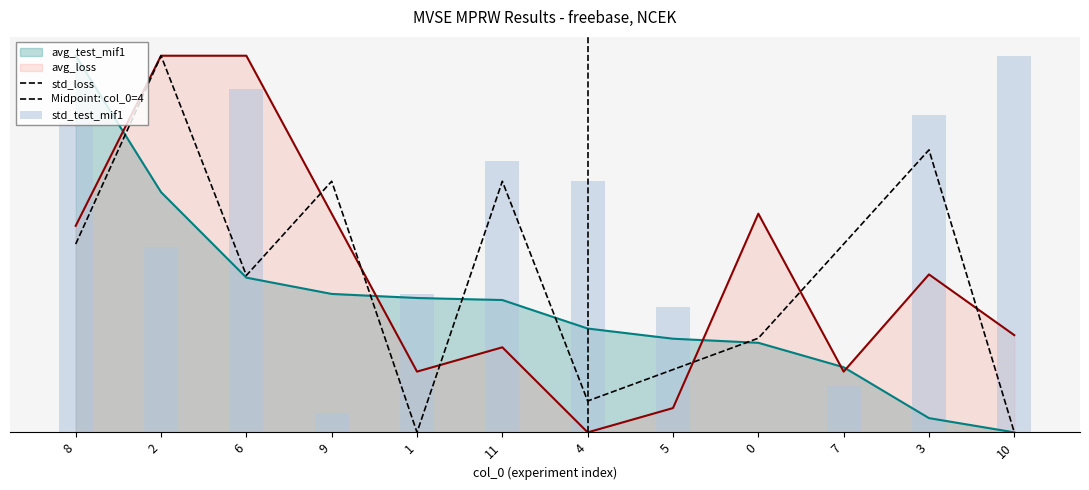

Reading left to right, list all the values displayed in this chart.

avg_test_mif1: 1.0	0.6	0.4	0.4	0.4	0.4	0.3	0.2	0.2	0.2	0.0	0.0
avg_loss: 0.5	1.0	1.0	0.6	0.2	0.2	0.0	0.1	0.6	0.2	0.4	0.3
std_test_mif1: 0.8	0.5	0.9	0.1	0.4	0.7	0.7	0.3	0.0	0.1	0.8	1.0
std_loss: 0.5	1.0	0.4	0.7	0.0	0.7	0.1	0.2	0.2	0.5	0.7	0.0